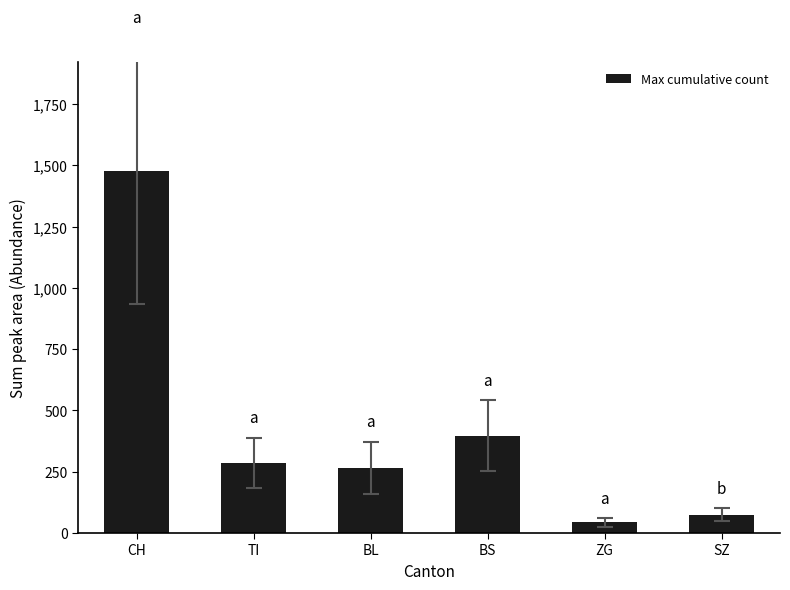

What is the difference between the values at BS and CH?

1082